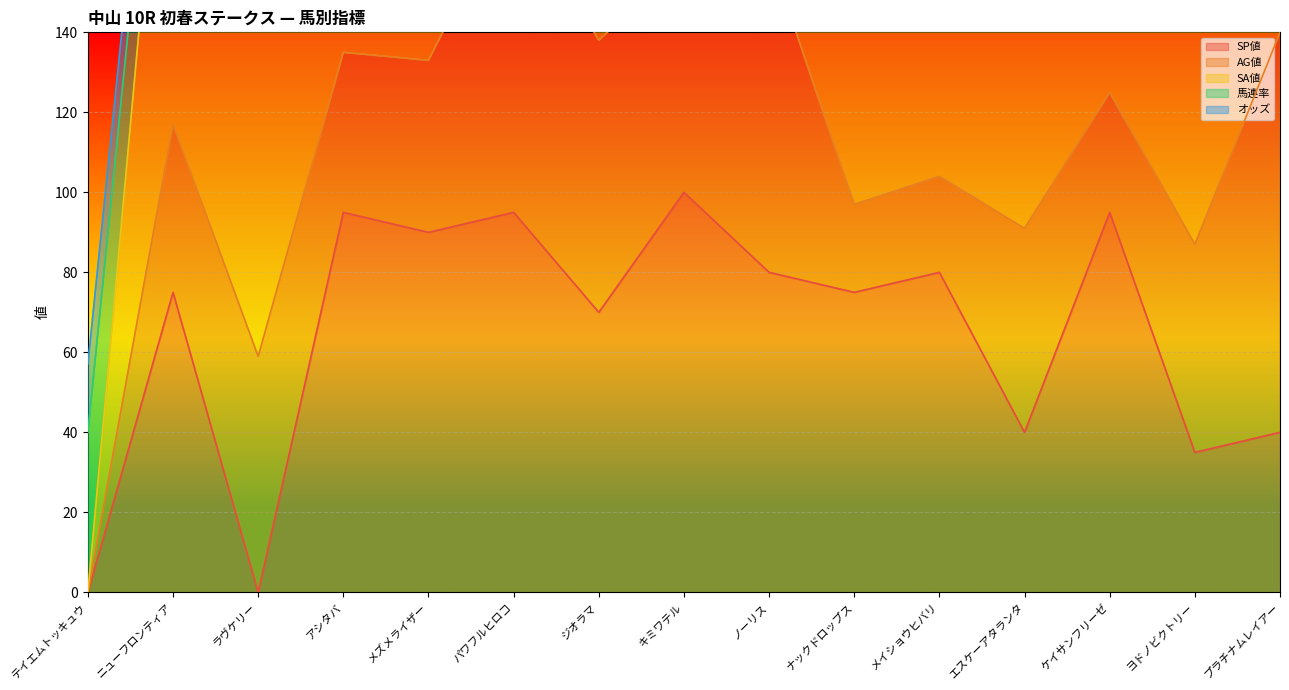

What is the difference between the second highest and minimum values in the 馬連率 series?

48.0